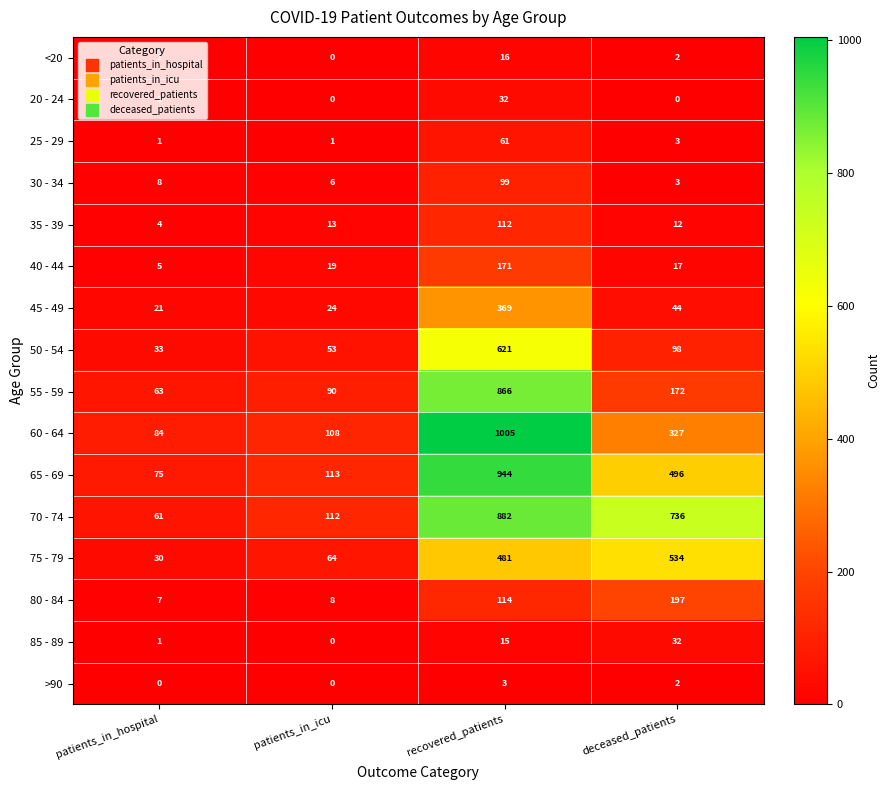

Which series has the largest total across all categories?

70 - 74